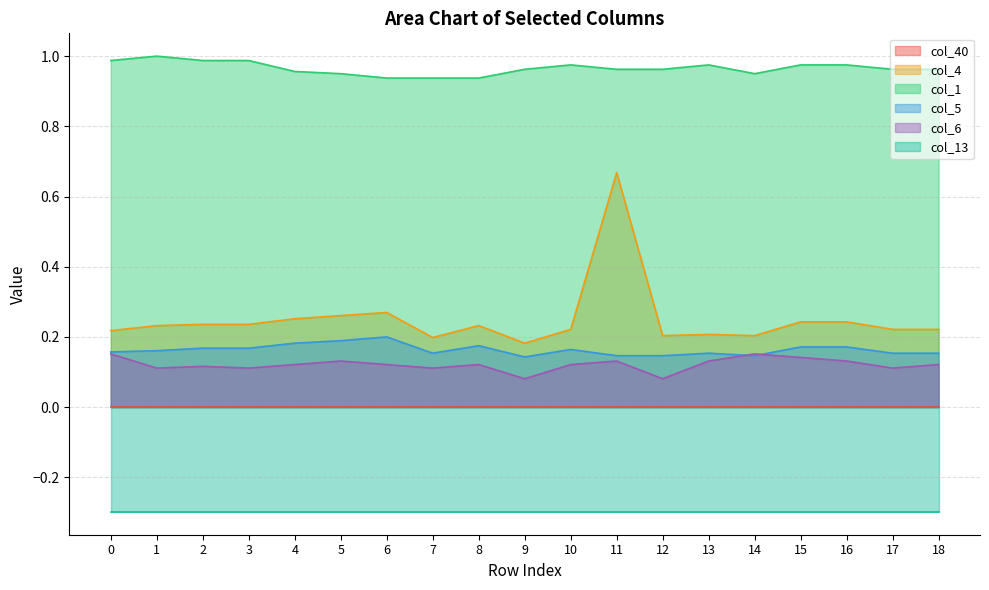

The col_6 series shows 0.0 at 17. True or false?

False